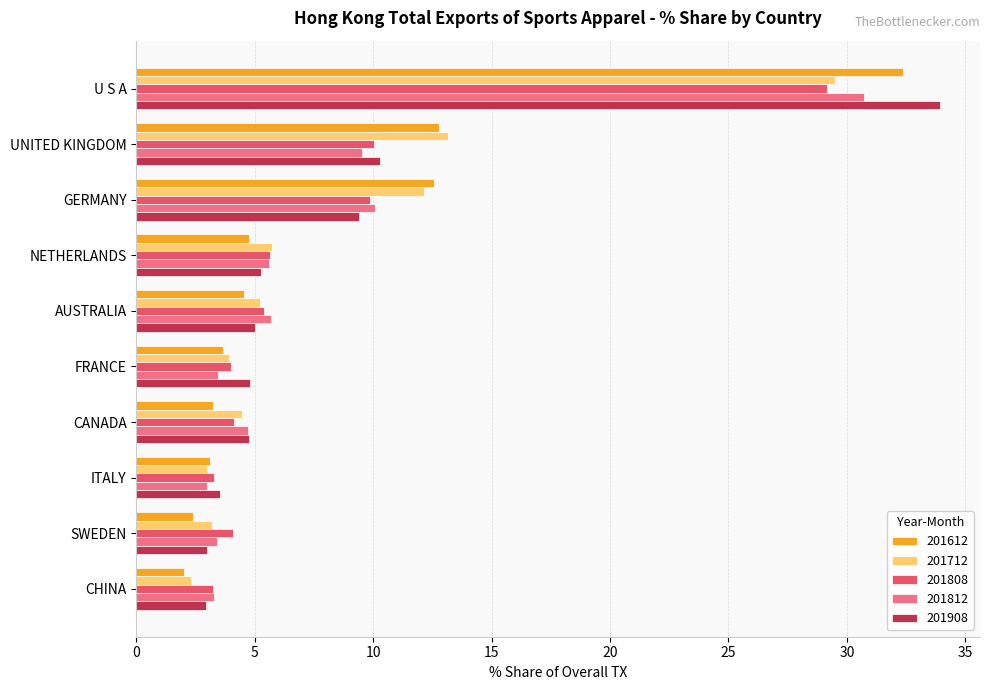

True or false: 201808 has a value of 5.6 at NETHERLANDS.

True